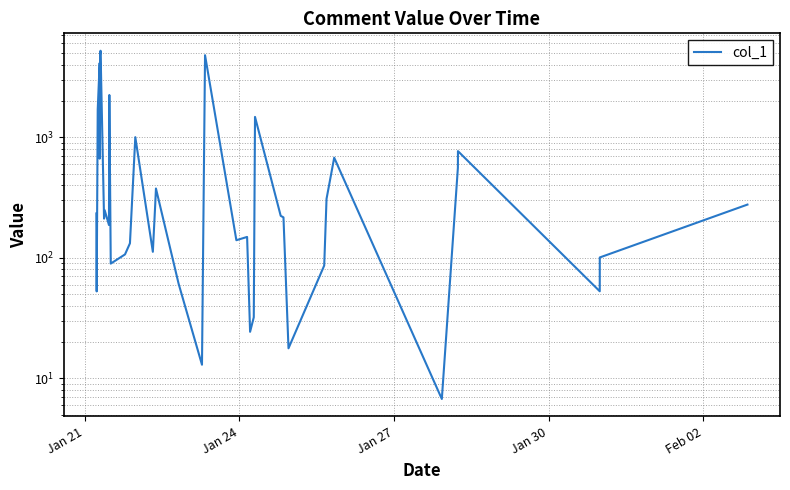

Reading right to left, what are all the values shown in this chart?

276.2	100.7	52.8	766.4	557.6	6.8	676.2	308.2	86.2	17.8	216.3	222.9	1473.2	32.1	24.3	149.0	139.9	4786.3	13.0	60.7	375.5	280.1	112.1	1000.8	131.9	106.7	89.5	2238.3	187.0	248.5	211.3	5210.7	4823.5	4757.6	1110.1	664.1	4121.4	1697.8	52.6	233.3